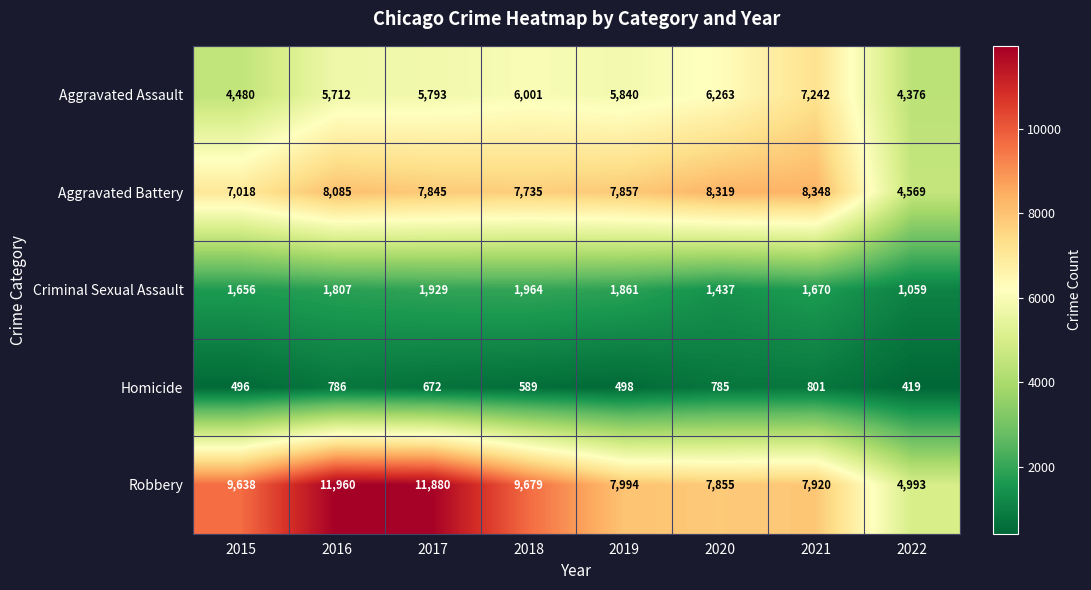

What is the difference between the highest and lowest values at 2022?

4574